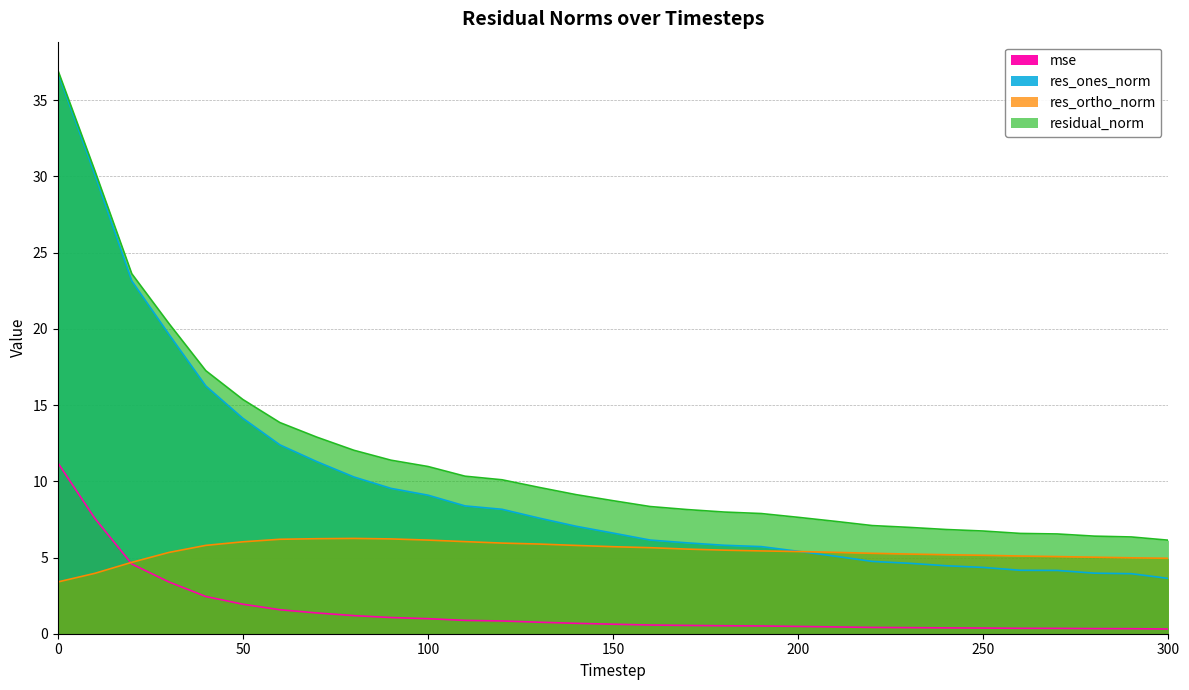

Which series has the largest total across all categories?

residual_norm